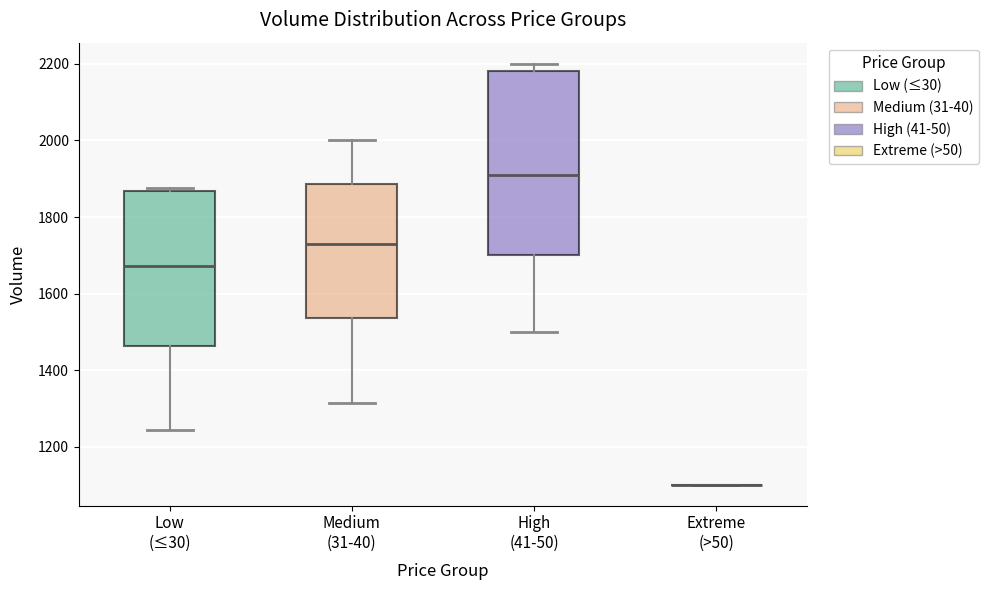

Which box is the tallest, from its lower edge to its upper edge?

High (41-50)